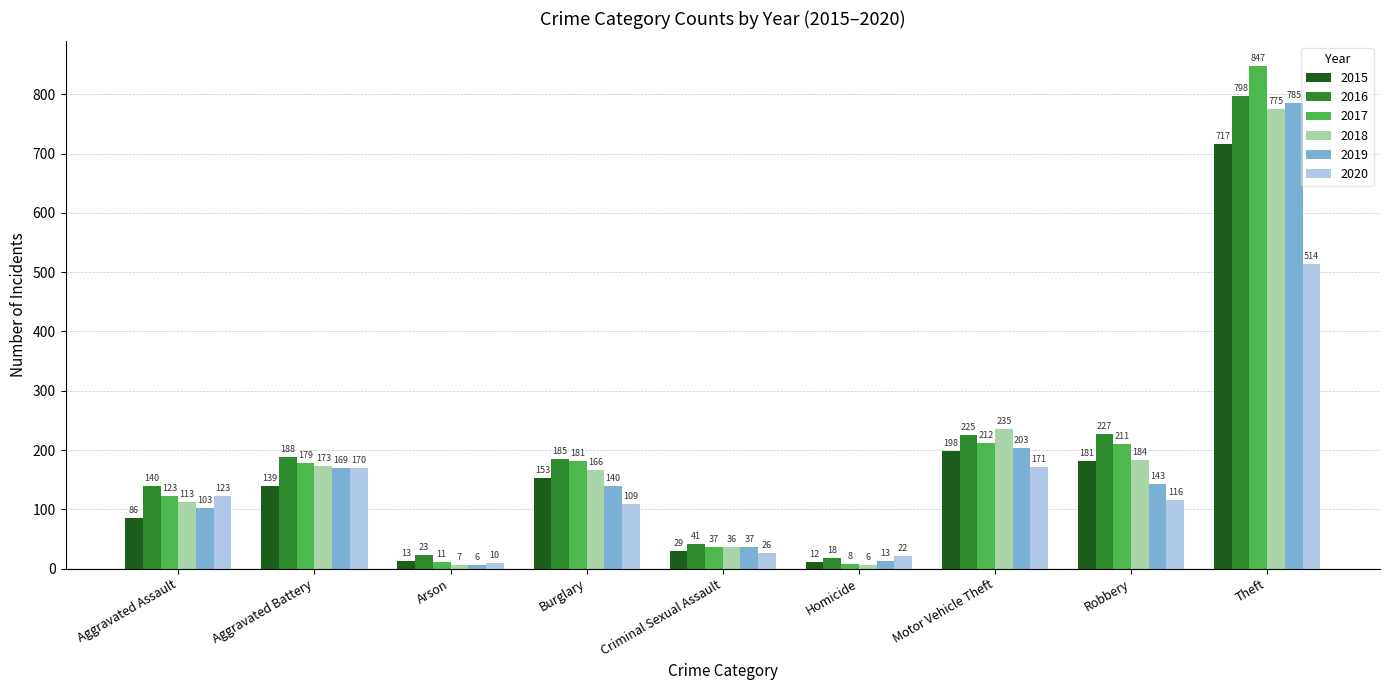

What is the approximate value of 2016 at Theft, to the nearest 10?

800